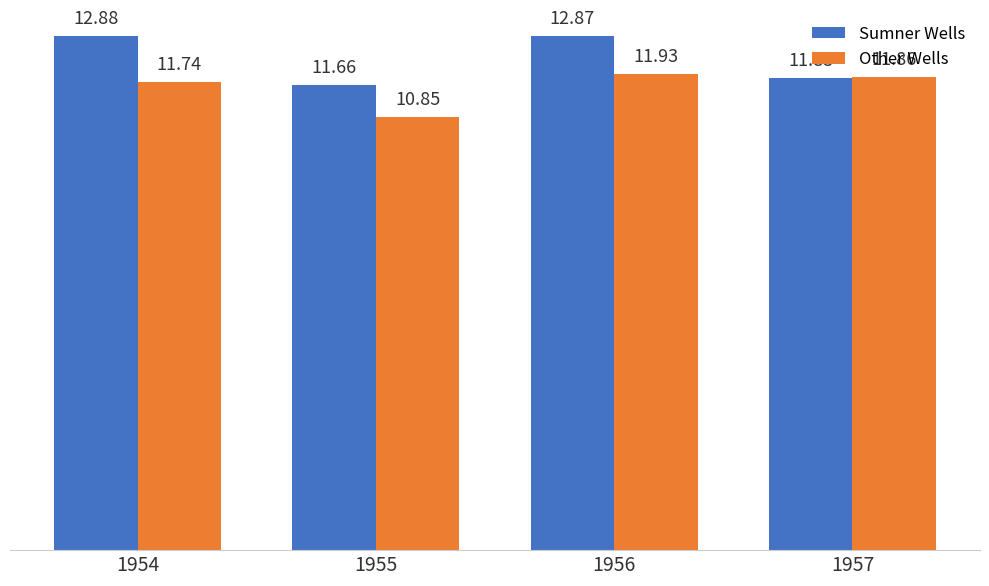

Which series has the largest range (max minus min)?

Sumner Wells